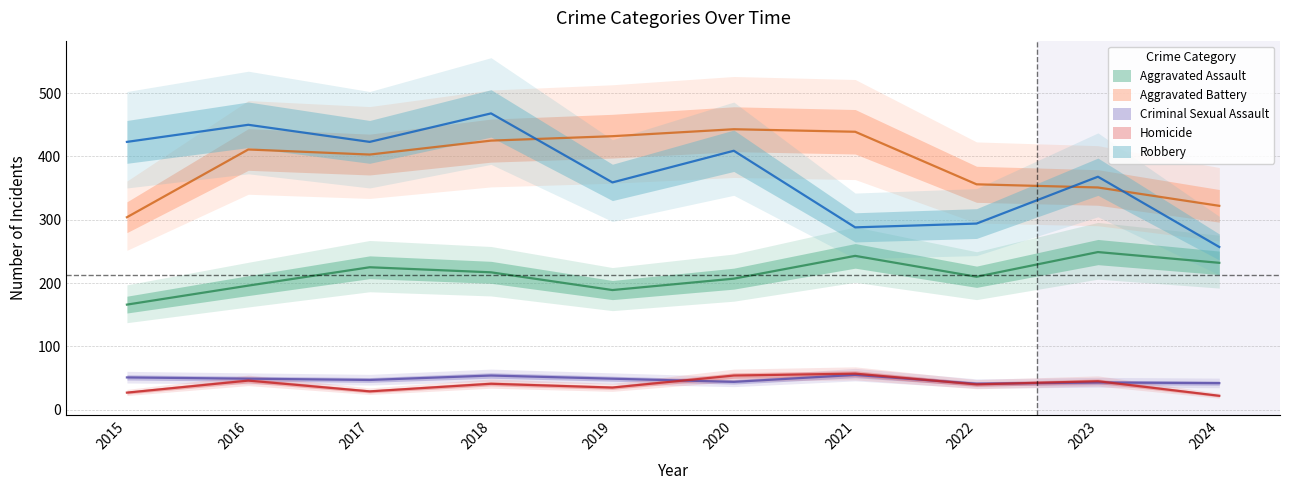

How many data points in Homicide are less than 41?

5